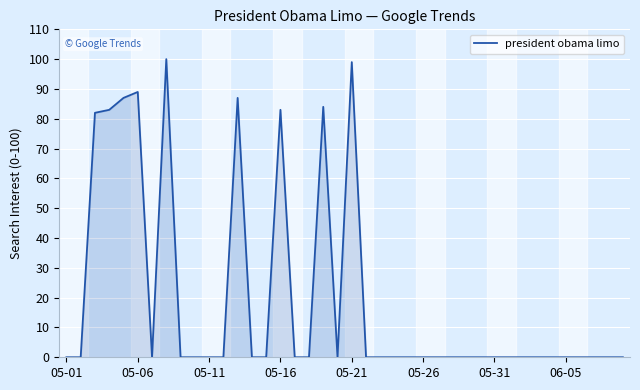

What is the difference between the maximum and minimum values?

100